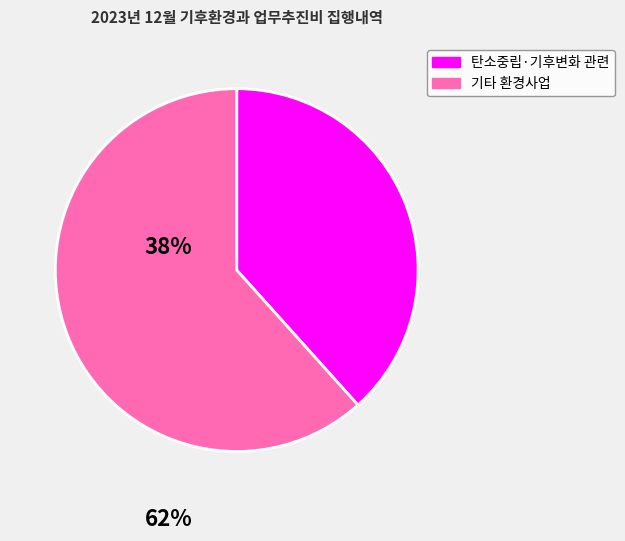

Is there any slice that represents more than half of the pie?

Yes